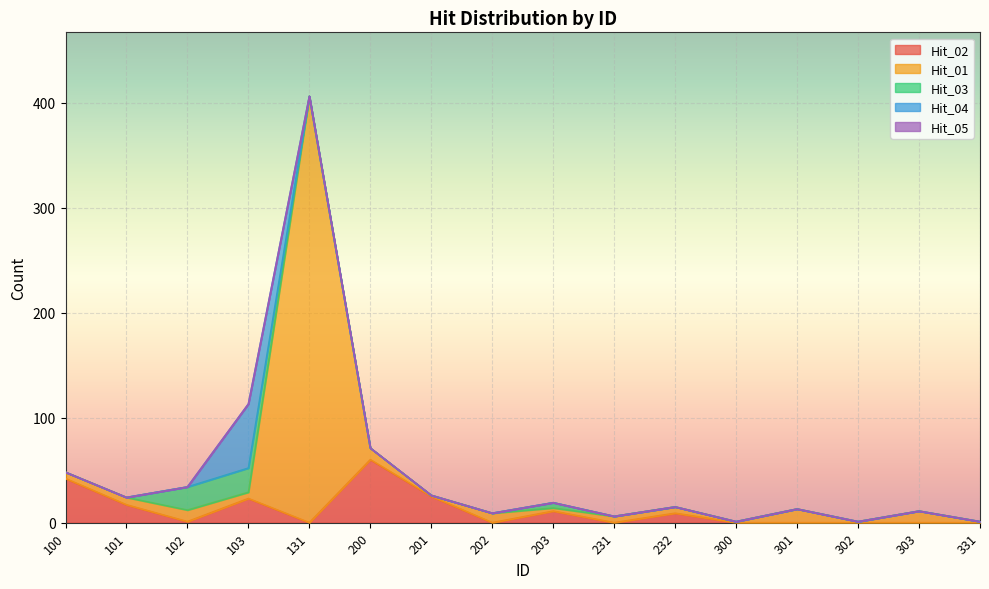

What are all the series names shown in the legend?

Hit_02, Hit_01, Hit_03, Hit_04, Hit_05